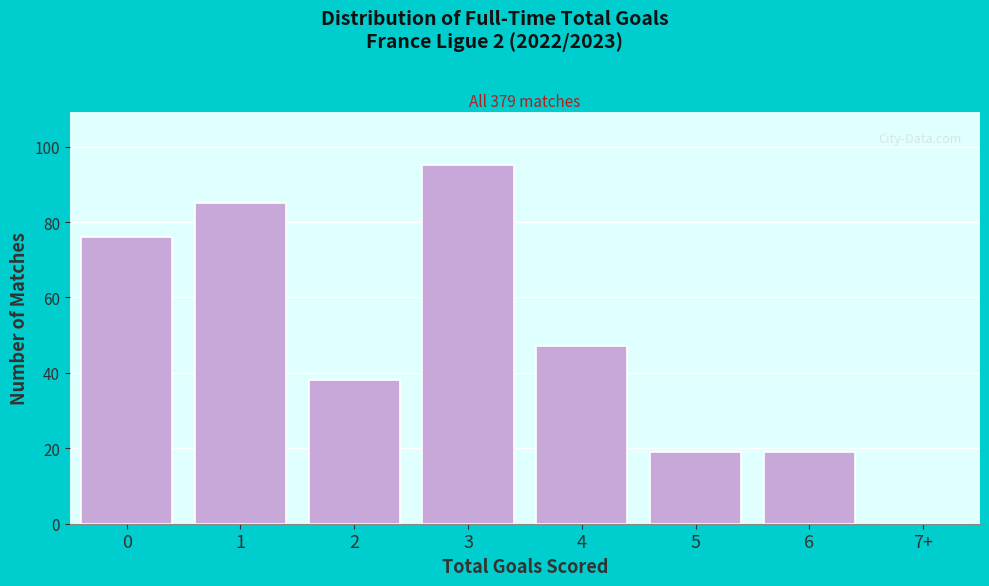

Reading left to right, list all the values displayed in this chart.

0=76	1=85	2=38	3=95	4=47	5=19	6=19	7+=0